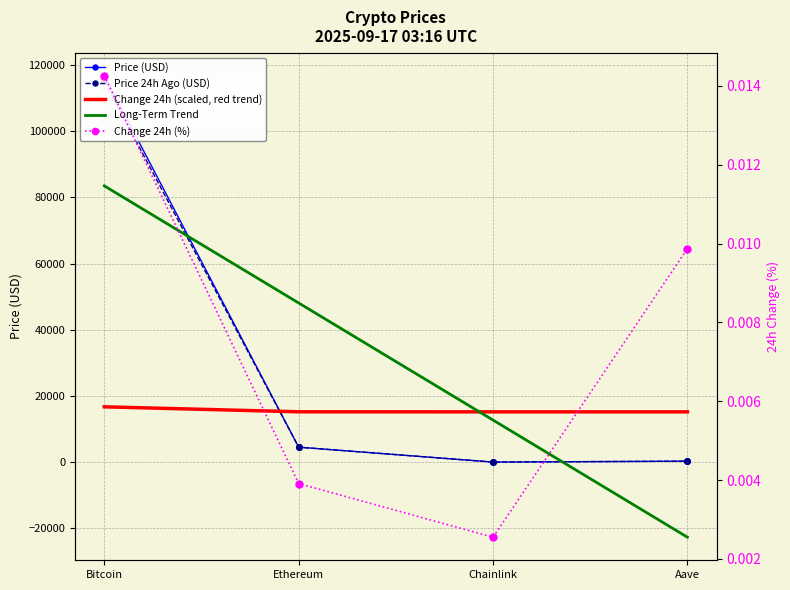

What is the highest value of the Long-Term Trend series?

83497.1